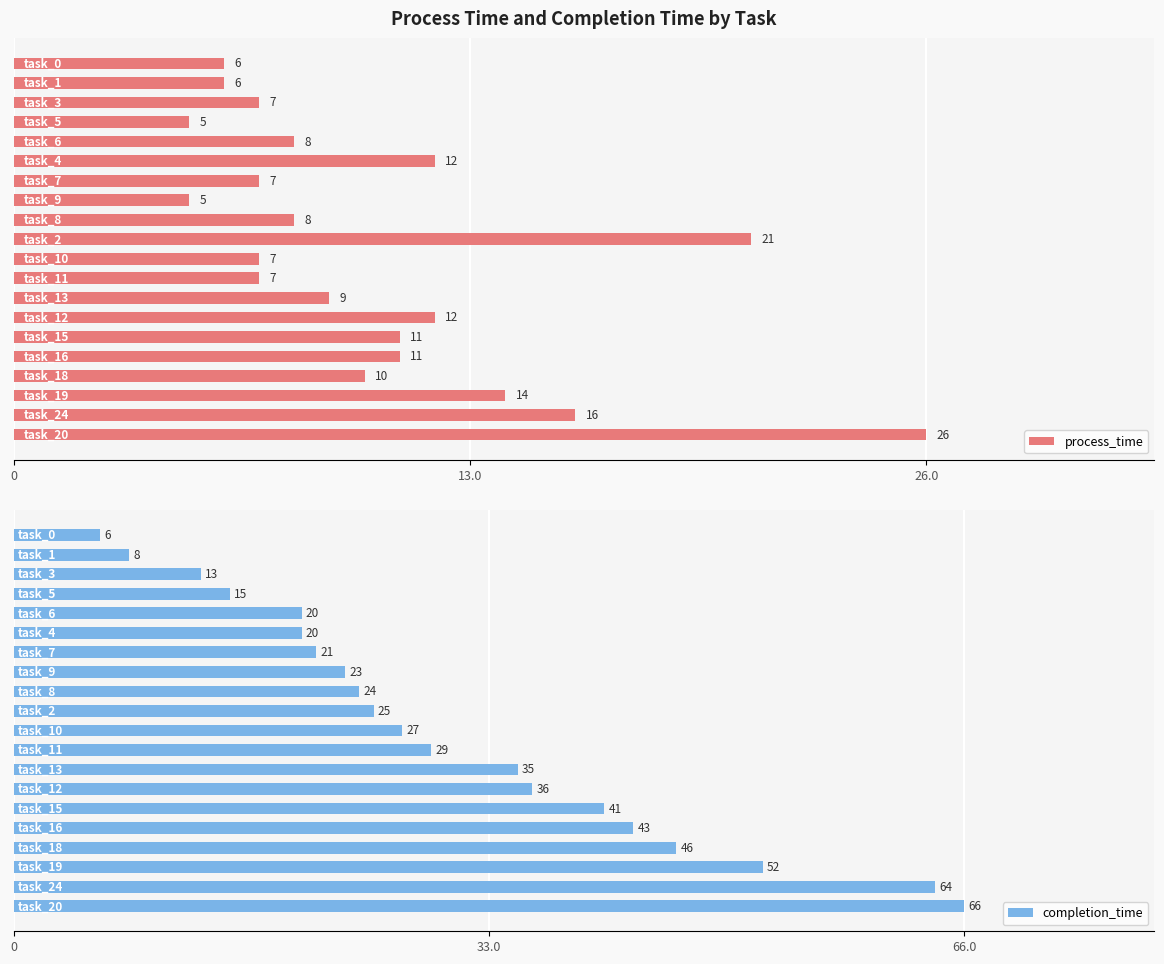

What is the sum of all process_time values?

208